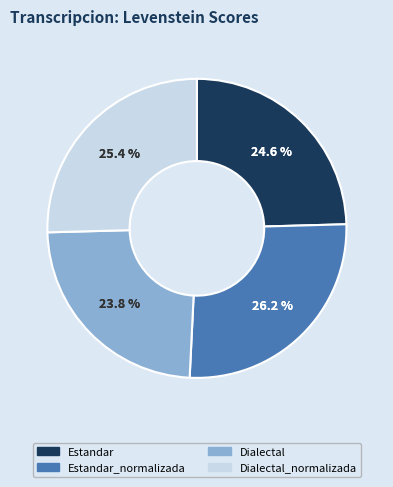

Which slice is the largest?

Estandar_normalizada